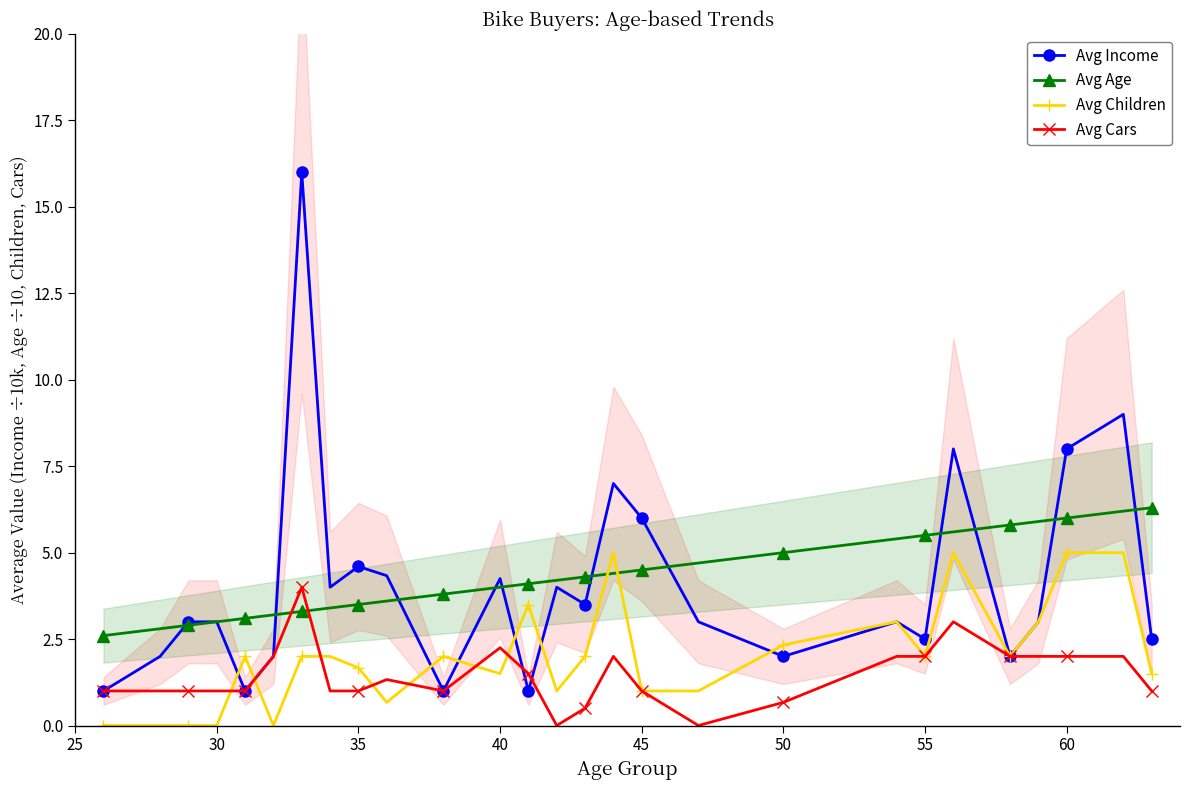

Reading left to right, extract all data points from this chart.

Avg Income: 1.0	2.0	3.0	3.0	1.0	2.0	16.0	4.0	4.6	4.3	1.0	4.2	1.0	4.0	3.5	7.0	6.0	3.0	2.0	3.0	2.5	8.0	2.0	3.0	8.0	9.0	2.5
Avg Age: 2.6	2.8	2.9	3.0	3.1	3.2	3.3	3.4	3.5	3.6	3.8	4.0	4.1	4.2	4.3	4.4	4.5	4.7	5.0	5.4	5.5	5.6	5.8	5.9	6.0	6.2	6.3
Avg Children: 0.0	0.0	0.0	0.0	2.0	0.0	2.0	2.0	1.7	0.7	2.0	1.5	3.5	1.0	2.0	5.0	1.0	1.0	2.3	3.0	2.0	5.0	2.0	3.0	5.0	5.0	1.5
Avg Cars: 1.0	1.0	1.0	1.0	1.0	2.0	4.0	1.0	1.0	1.3	1.0	2.2	1.5	0.0	0.5	2.0	1.0	0.0	0.7	2.0	2.0	3.0	2.0	2.0	2.0	2.0	1.0